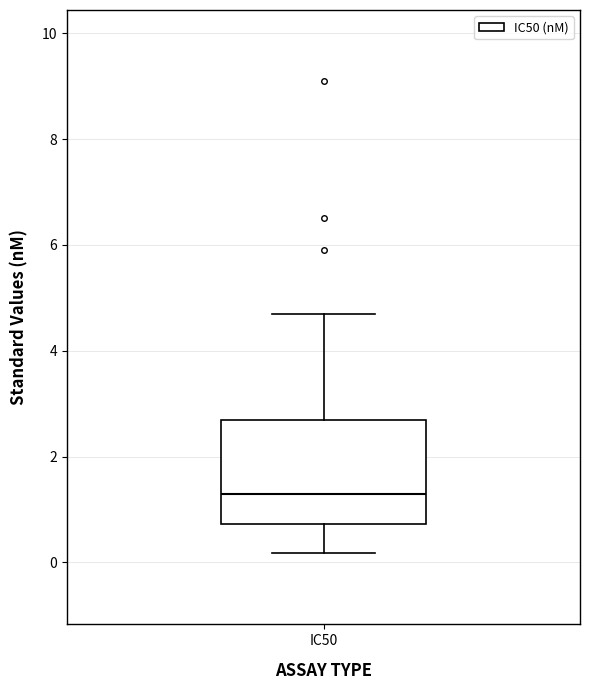

Read this box plot against the y-axis: the position of the median line, the range covered by the box, and the ends of both whiskers. The values are not printed on the chart, so give them approximately, as read against the axis.

median 1.4, box 0.8 to 2.8, whiskers 0.2 to 4.8